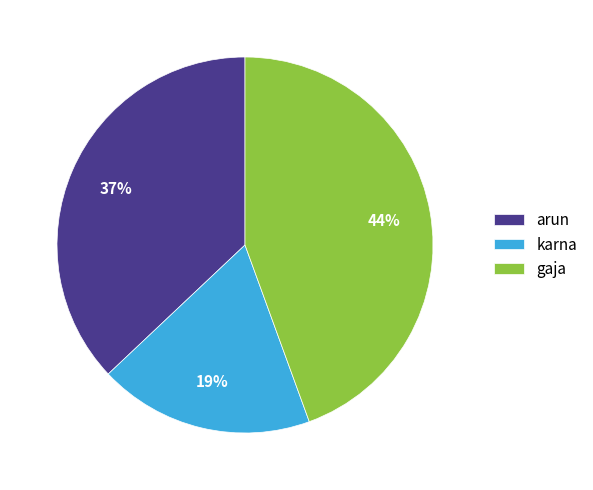

Which category has the smallest portion of the pie?

karna